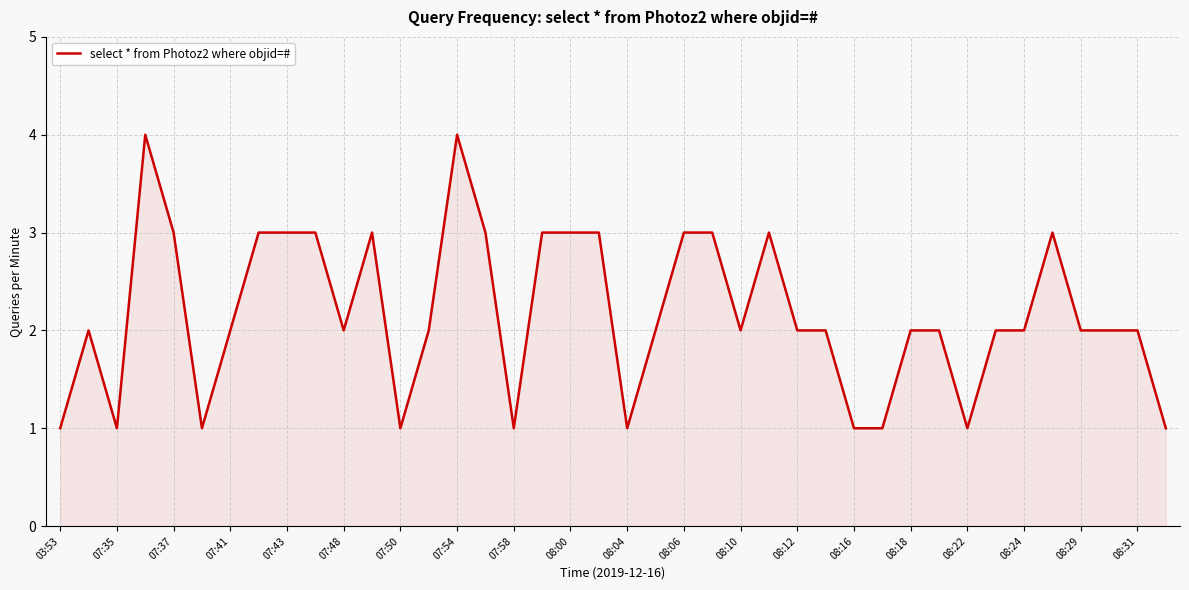

What is the maximum value shown in the chart?

4